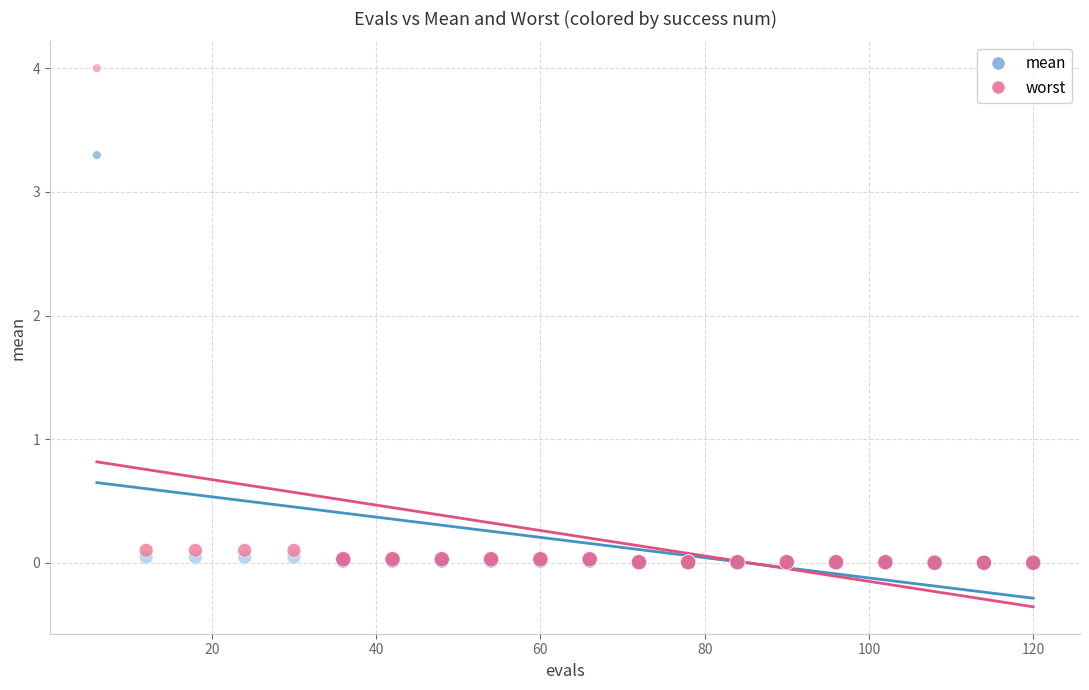

What are all the series names shown in the legend?

mean, worst